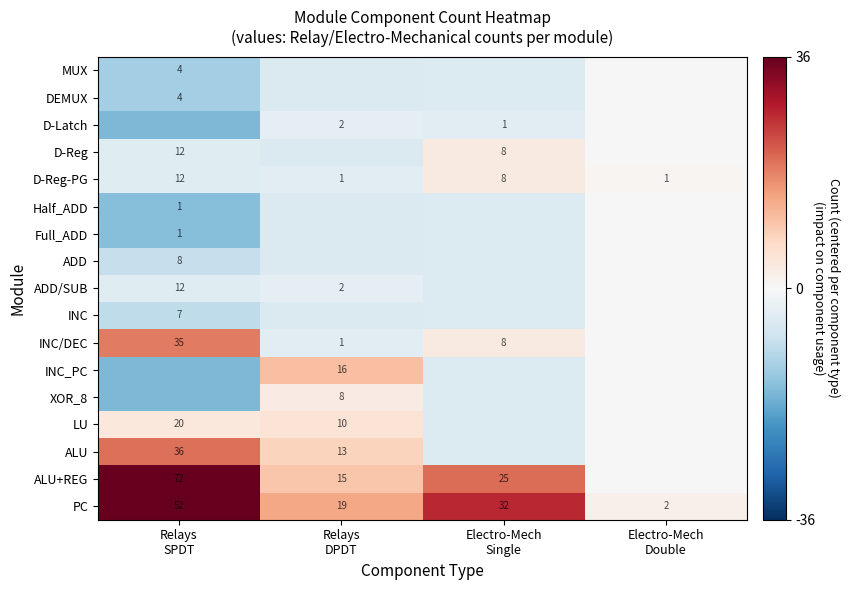

Is it true that MUX equals -20.1 at Relays SPDT?

False